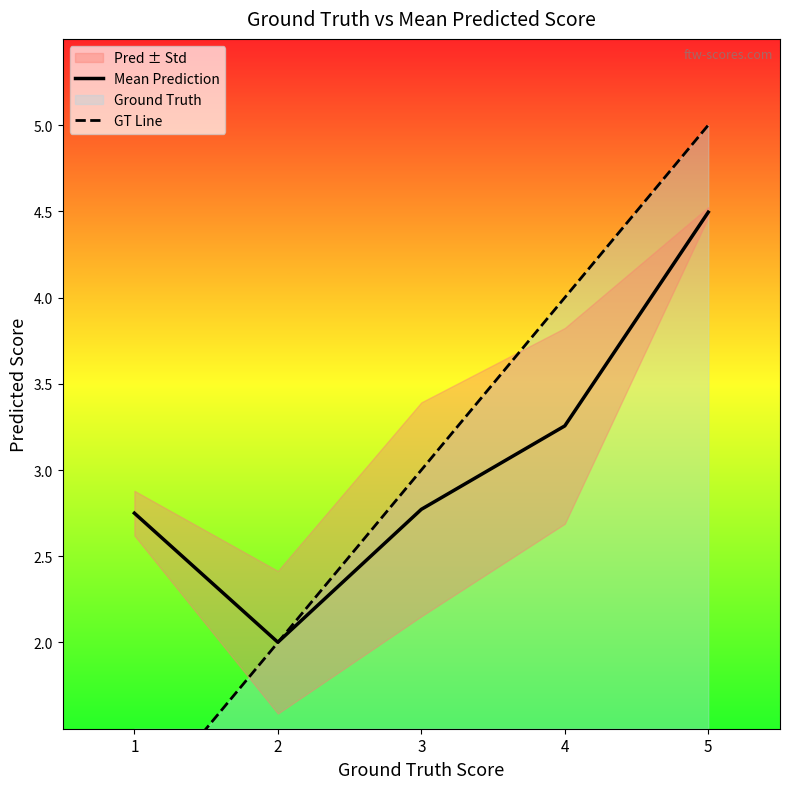

Which series has the largest range (max minus min)?

GT Line